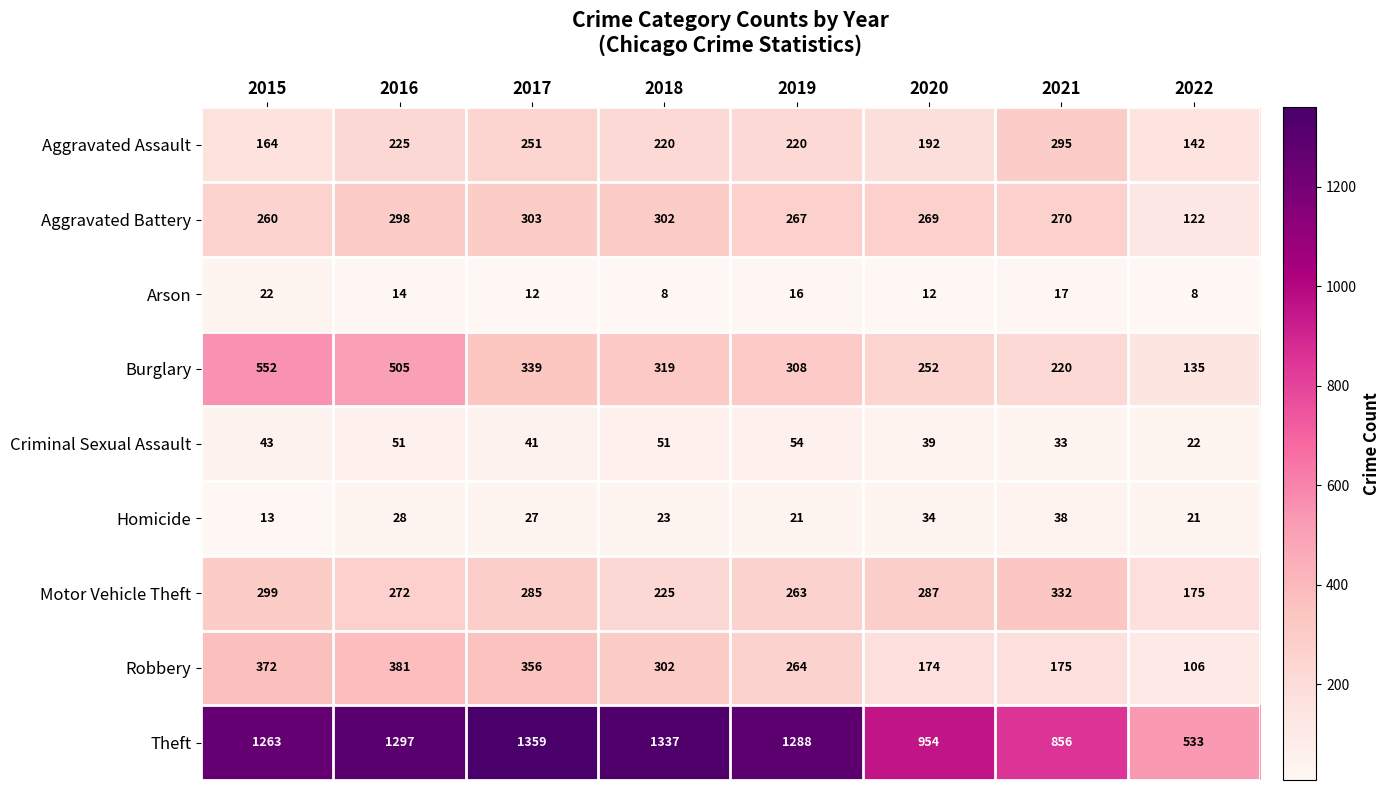

What is the sum of the Aggravated Battery values at 2019 and 2016?

565